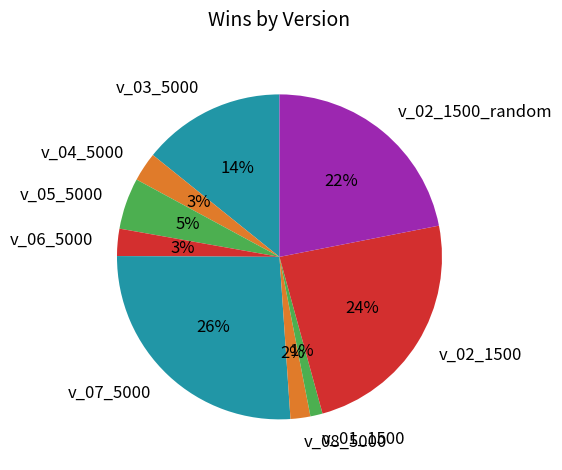

To the nearest percent, what is the combined percentage of v_05_5000 and v_07_5000?

31%